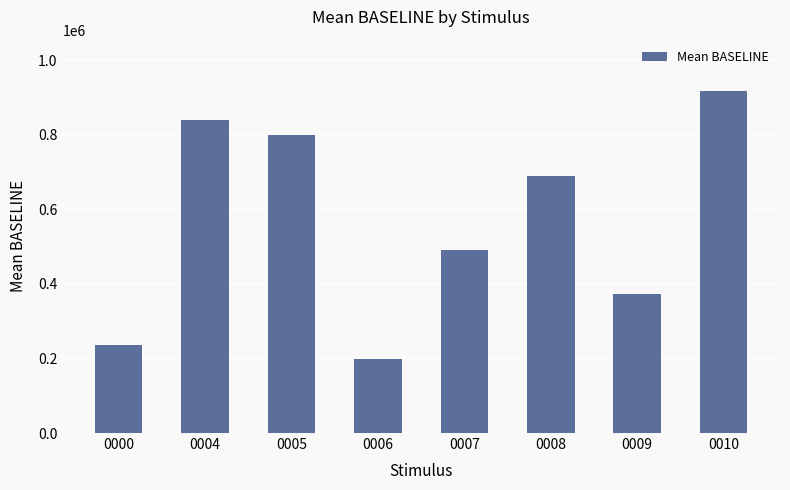

True or false: the data shows 917142.3 at 0010.

True